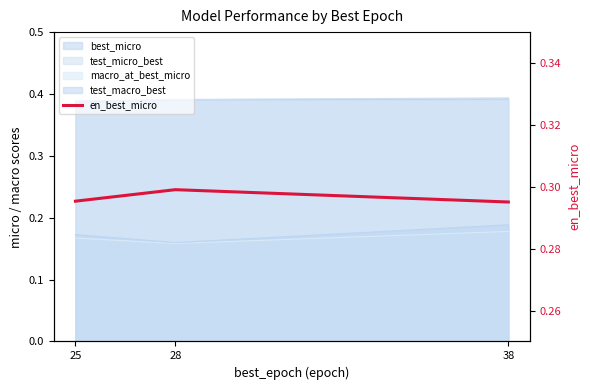

List the labels in order of value, largest first.

28, 25, 38